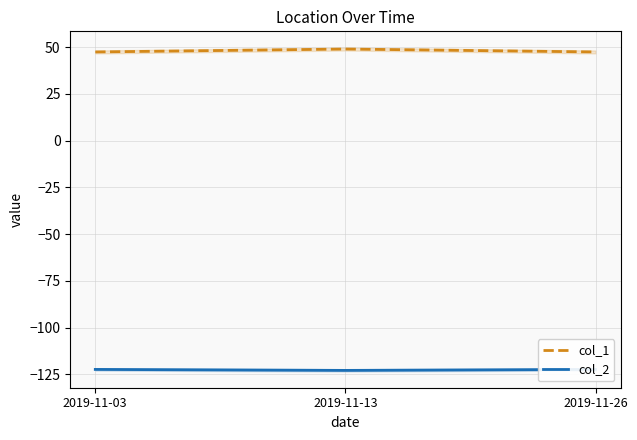

What is the value of the col_2 point at the 3rd from the left?

-122.3